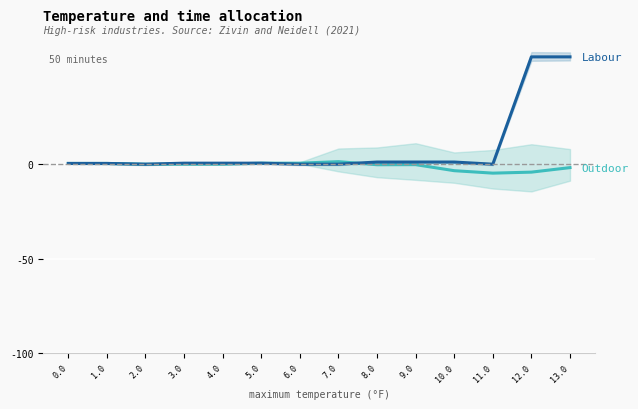

After their last crossing, which series has the higher values: Labour or Outdoor?

Labour